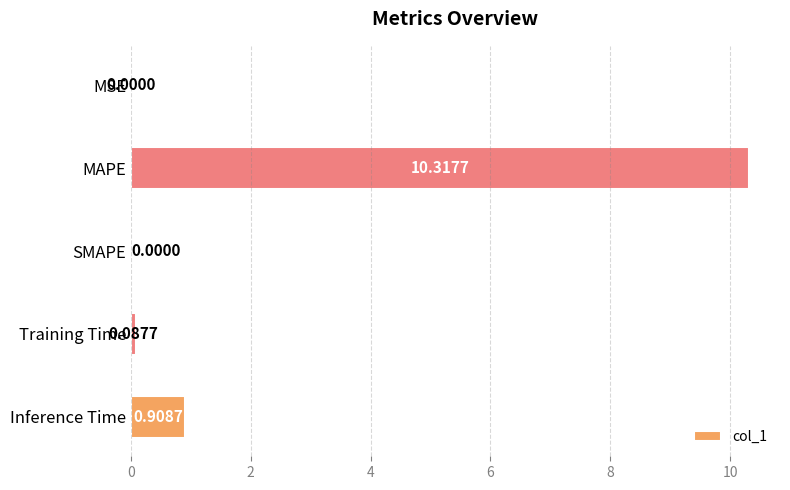

At which label is the value closest to 5?

Inference Time